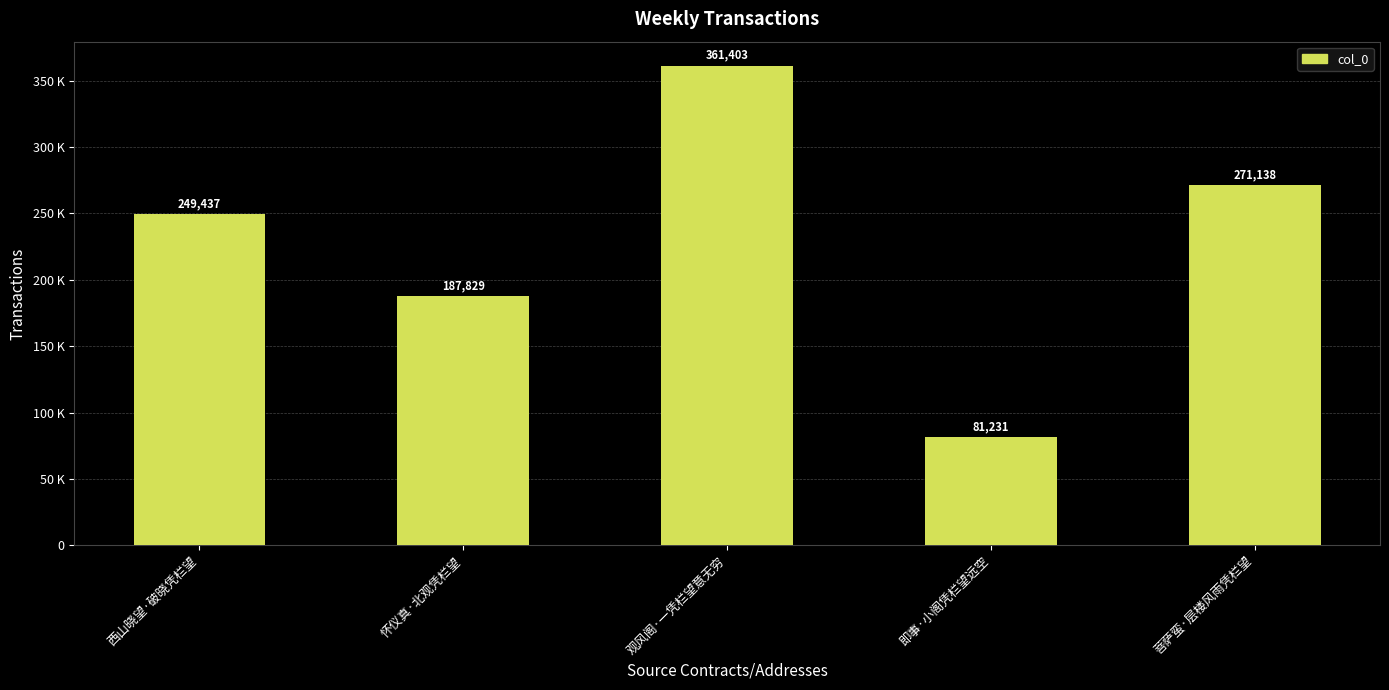

What is the label of the 5th bar from the left?

菩萨蛮·层楼风雨凭栏望